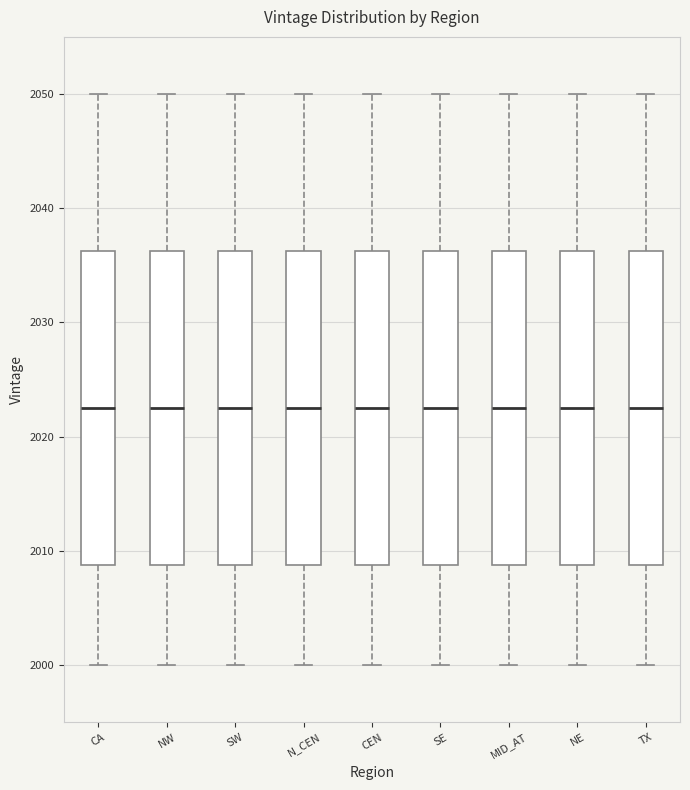

Reading left to right, read every box against the y-axis: the position of its median line, the range the box covers, and the ends of its whiskers. The values are not printed on the chart, so give them approximately, as read against the axis.

CA: median 2023, box 2009 to 2036, whiskers 2000 to 2050
NW: median 2023, box 2009 to 2036, whiskers 2000 to 2050
SW: median 2023, box 2009 to 2036, whiskers 2000 to 2050
N_CEN: median 2023, box 2009 to 2036, whiskers 2000 to 2050
CEN: median 2023, box 2009 to 2036, whiskers 2000 to 2050
SE: median 2023, box 2009 to 2036, whiskers 2000 to 2050
MID_AT: median 2023, box 2009 to 2036, whiskers 2000 to 2050
NE: median 2023, box 2009 to 2036, whiskers 2000 to 2050
TX: median 2023, box 2009 to 2036, whiskers 2000 to 2050